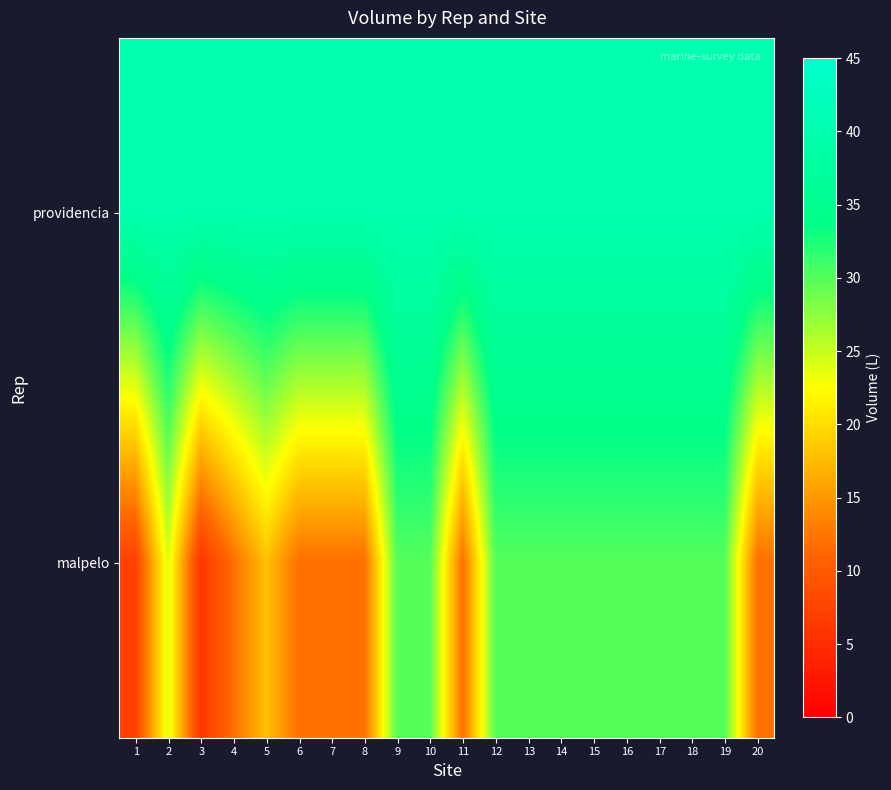

How many data points does each series have?

20